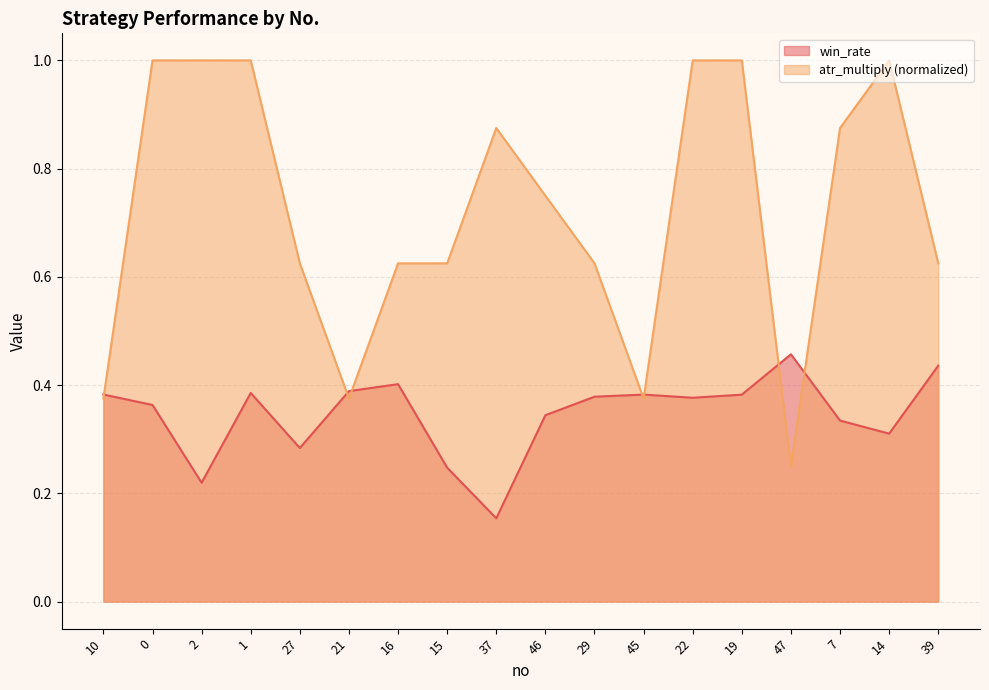

True or false: win_rate and atr_multiply cross at least once.

True